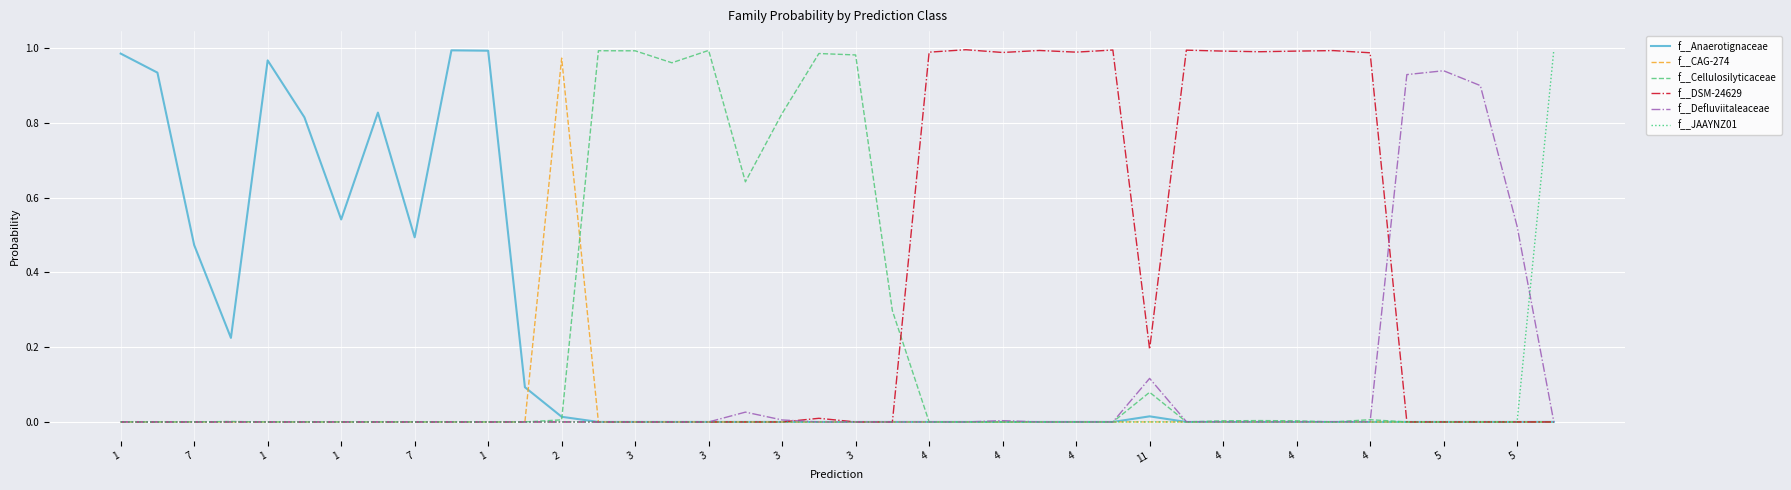

Which series has the largest total across all categories?

f__DSM-24629